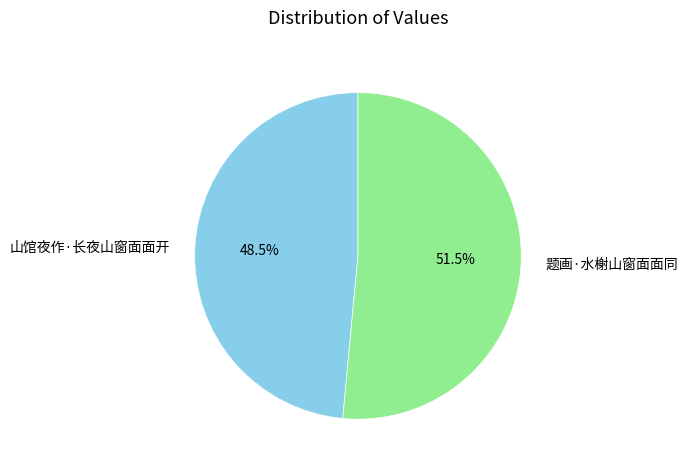

Count the number of slices in the pie.

2